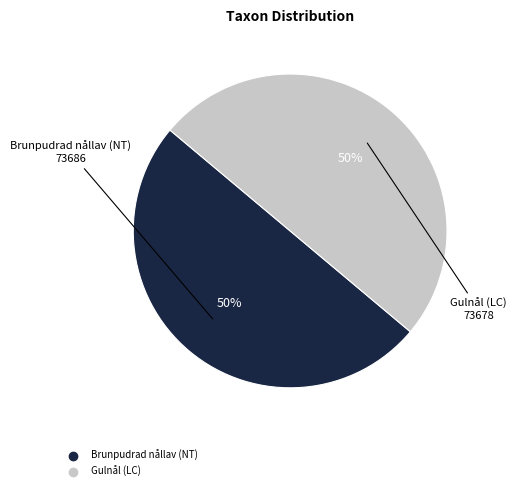

Approximately how many times larger is the value at Gulnål (LC) compared to Brunpudrad nållav (NT)?

1.0